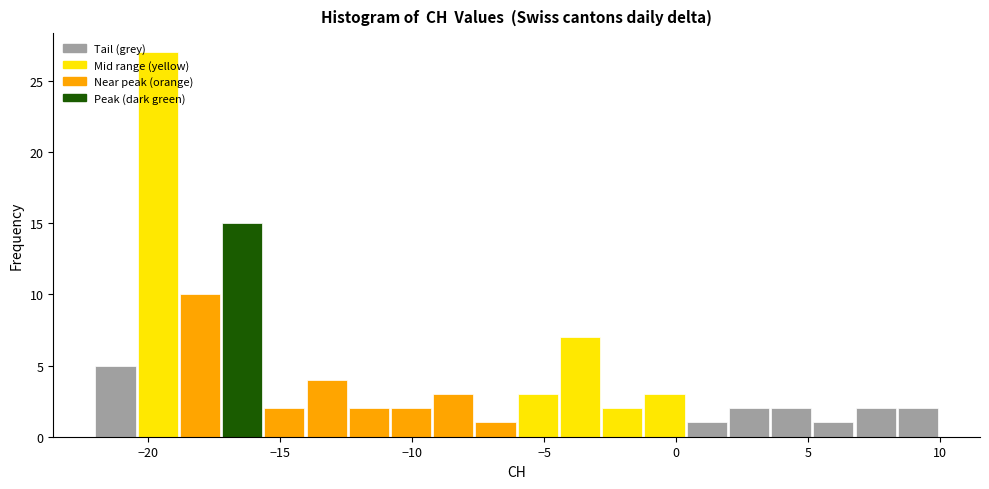

Around what value on the x-axis is the tallest bar? Give the approximate position of its centre, as read against the axis.

-19.5